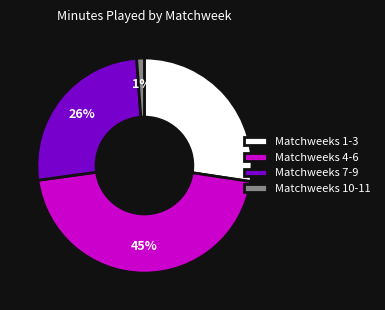

What is the largest slice in the pie chart?

Matchweeks 4-6